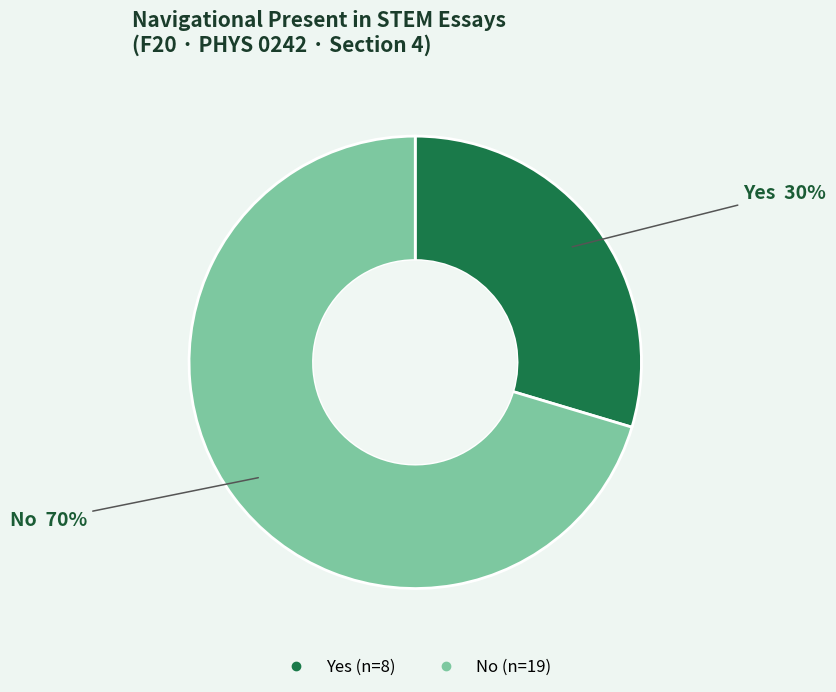

What is the majority slice?

No